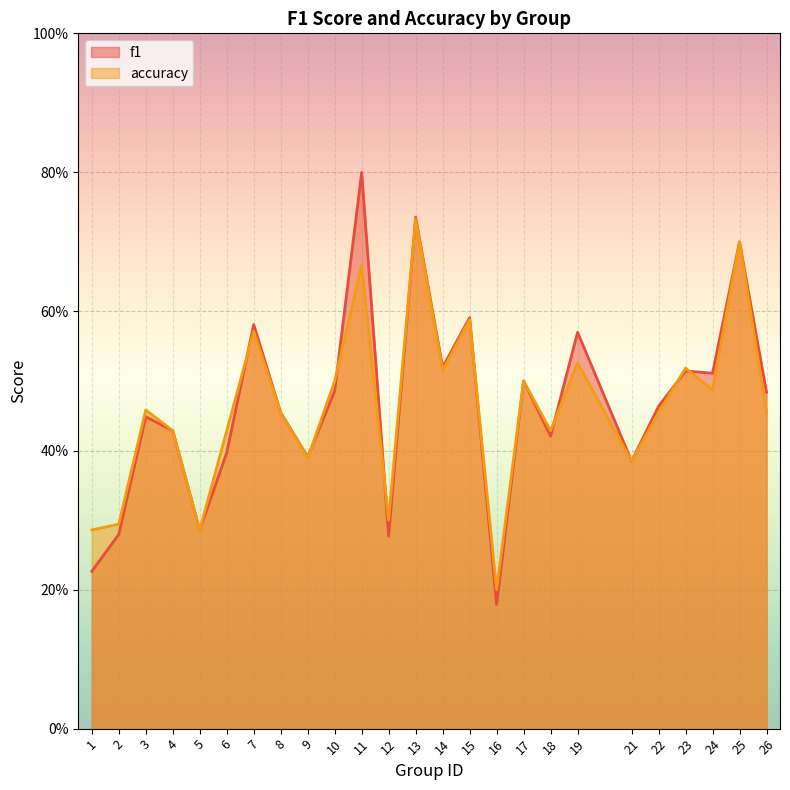

Reading right to left, transcribe all the data shown in this chart.

f1: 0.5	0.7	0.5	0.5	0.5	0.4	0.6	0.4	0.5	0.2	0.6	0.5	0.7	0.3	0.8	0.5	0.4	0.5	0.6	0.4	0.3	0.4	0.4	0.3	0.2
accuracy: 0.5	0.7	0.5	0.5	0.5	0.4	0.5	0.4	0.5	0.2	0.6	0.5	0.7	0.3	0.7	0.5	0.4	0.5	0.6	0.4	0.3	0.4	0.5	0.3	0.3